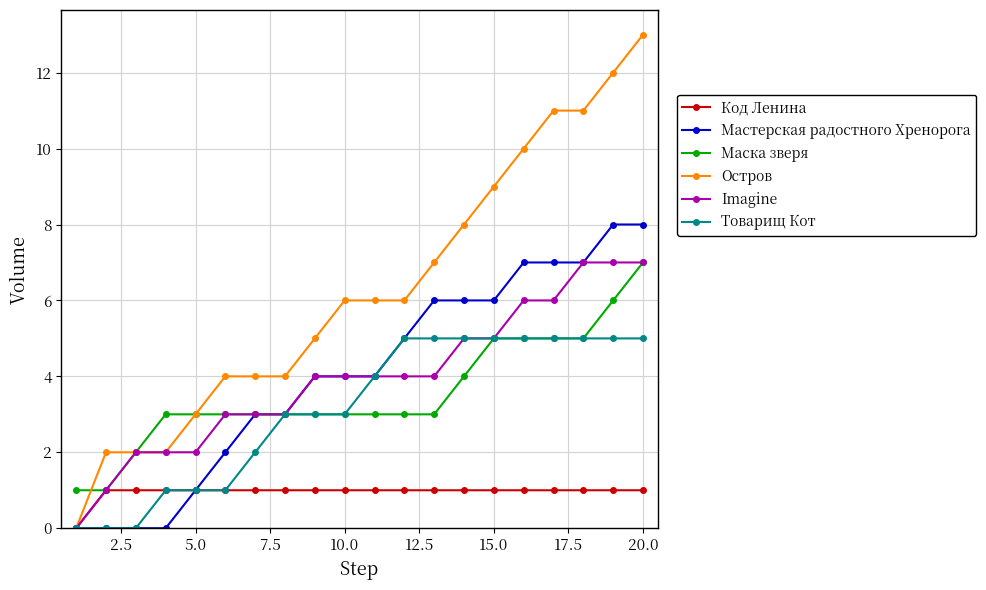

Is this an area chart (filled region under the line)?

No